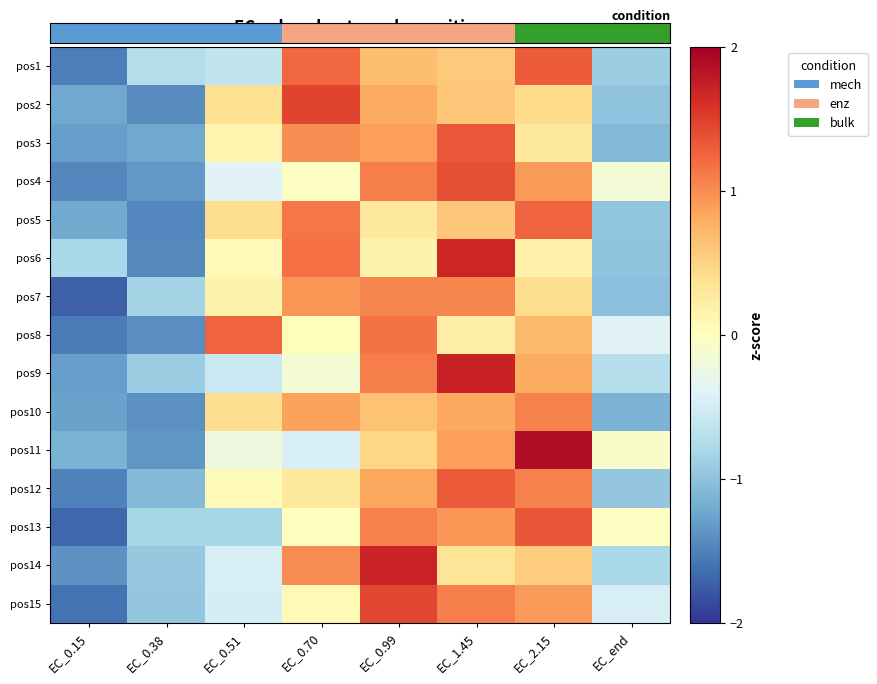

Which label corresponds to the largest value in the chart?

EC_2.15